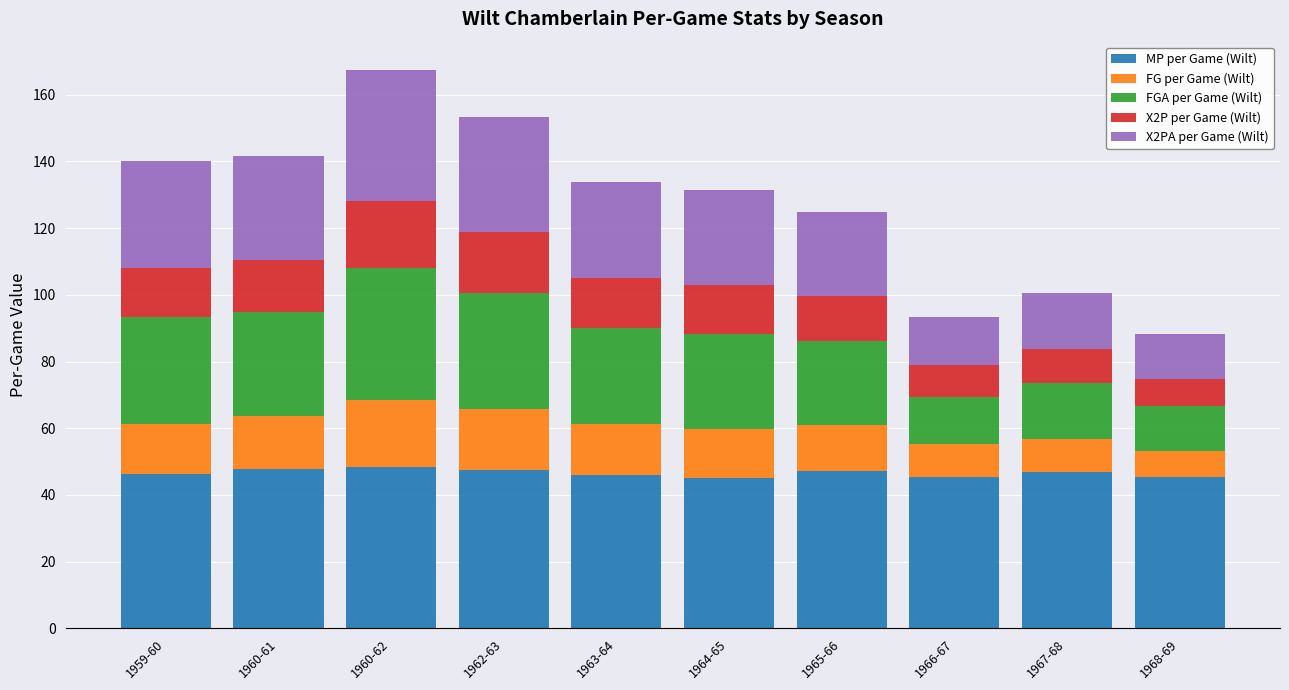

The value of MP per Game (Wilt) at 1964-65 is 79.8. True or false?

False